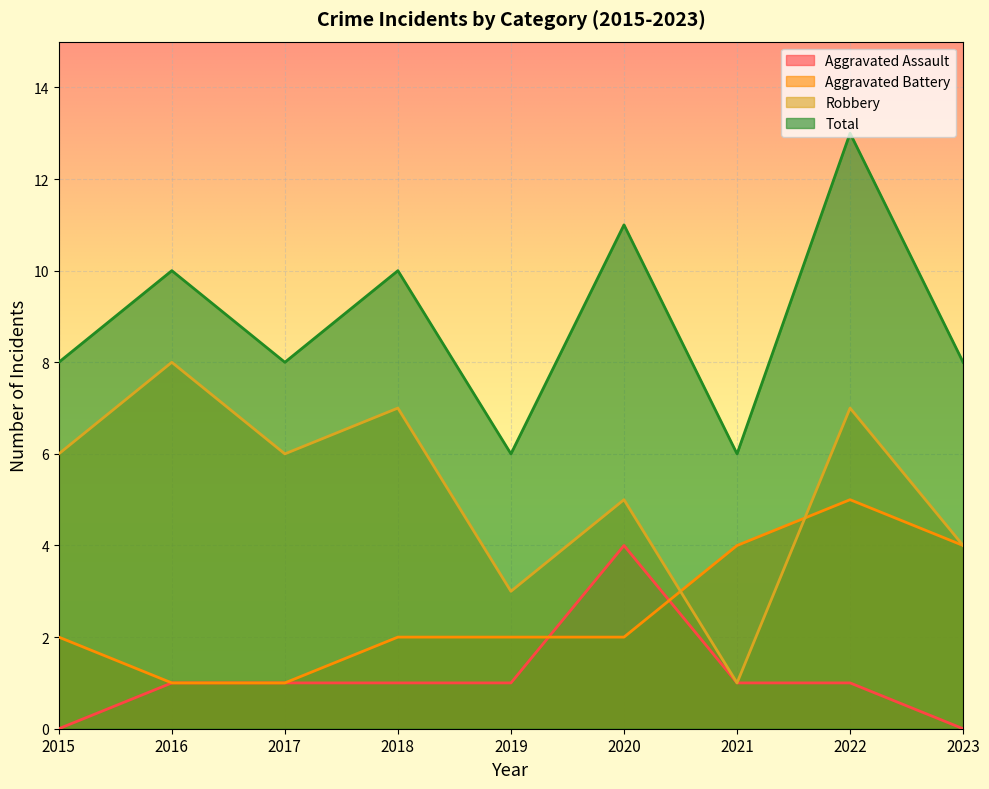

Count the number of data series in this chart.

4